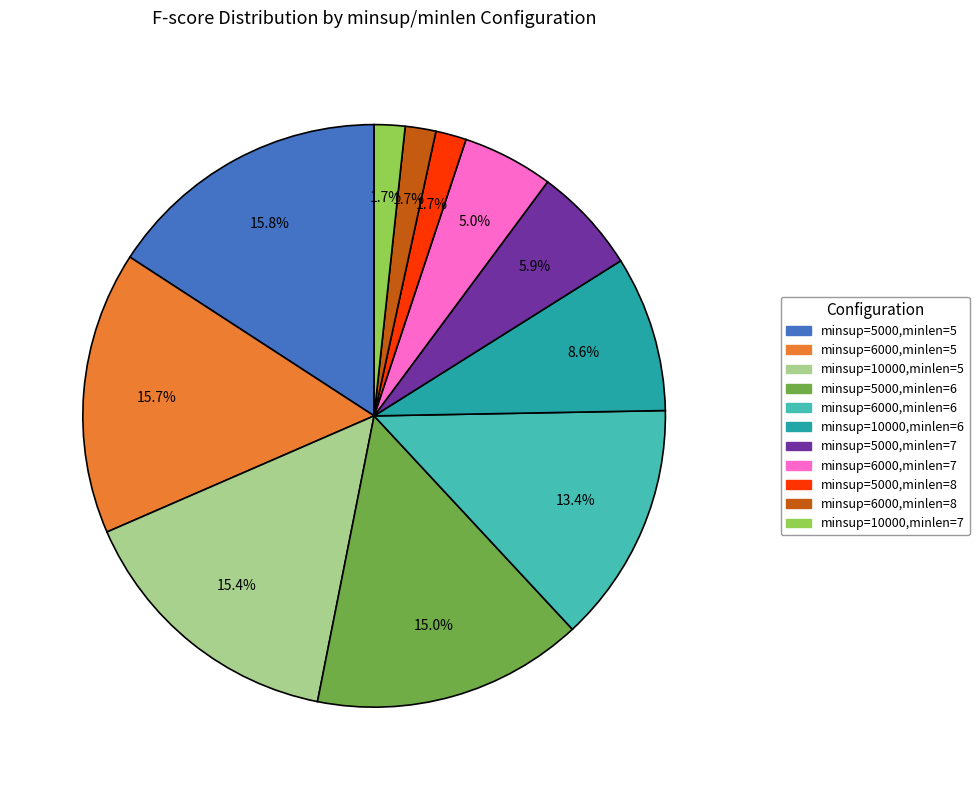

Is there a majority slice in this chart?

No